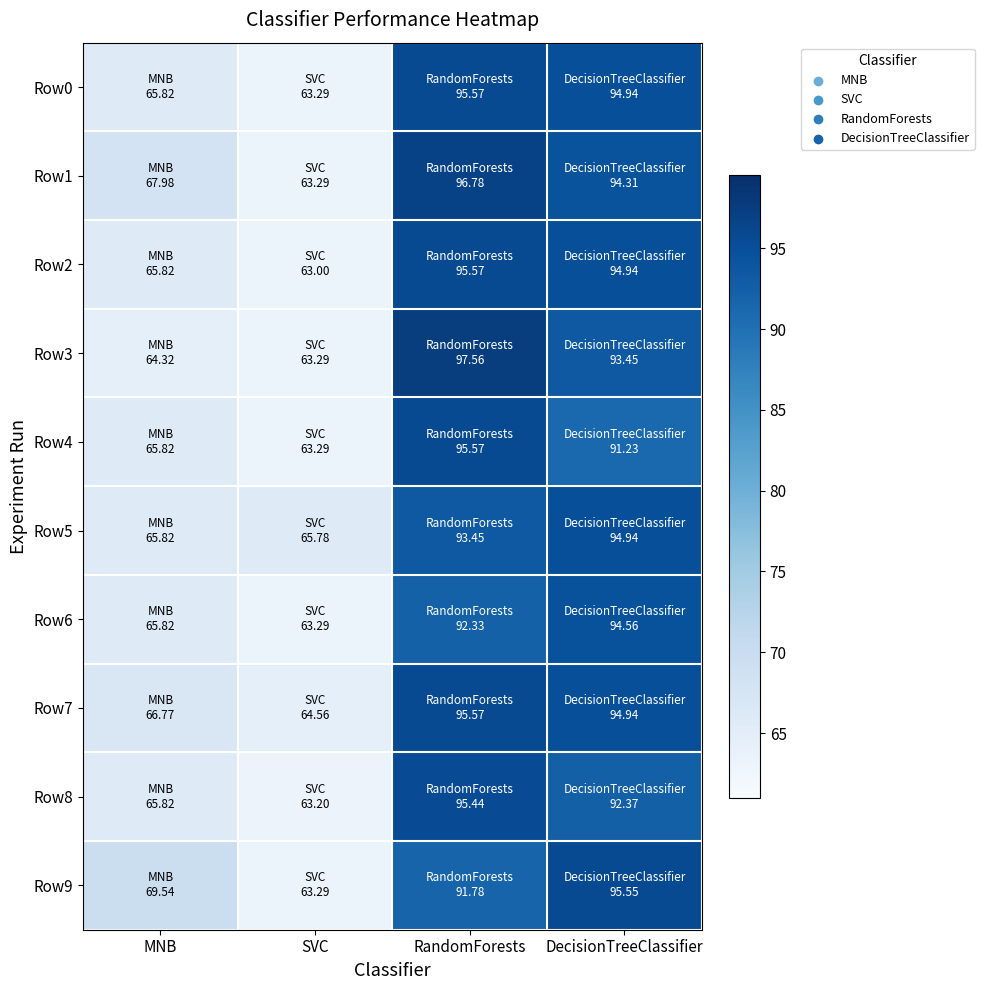

Reading right to left, transcribe all the data shown in this chart.

Row0: DecisionTreeClassifier=94.9	RandomForests=95.6	SVC=63.3	MNB=65.8
Row1: DecisionTreeClassifier=94.3	RandomForests=96.8	SVC=63.3	MNB=68.0
Row2: DecisionTreeClassifier=94.9	RandomForests=95.6	SVC=63.0	MNB=65.8
Row3: DecisionTreeClassifier=93.5	RandomForests=97.6	SVC=63.3	MNB=64.3
Row4: DecisionTreeClassifier=91.2	RandomForests=95.6	SVC=63.3	MNB=65.8
Row5: DecisionTreeClassifier=94.9	RandomForests=93.5	SVC=65.8	MNB=65.8
Row6: DecisionTreeClassifier=94.6	RandomForests=92.3	SVC=63.3	MNB=65.8
Row7: DecisionTreeClassifier=94.9	RandomForests=95.6	SVC=64.6	MNB=66.8
Row8: DecisionTreeClassifier=92.4	RandomForests=95.4	SVC=63.2	MNB=65.8
Row9: DecisionTreeClassifier=95.5	RandomForests=91.8	SVC=63.3	MNB=69.5